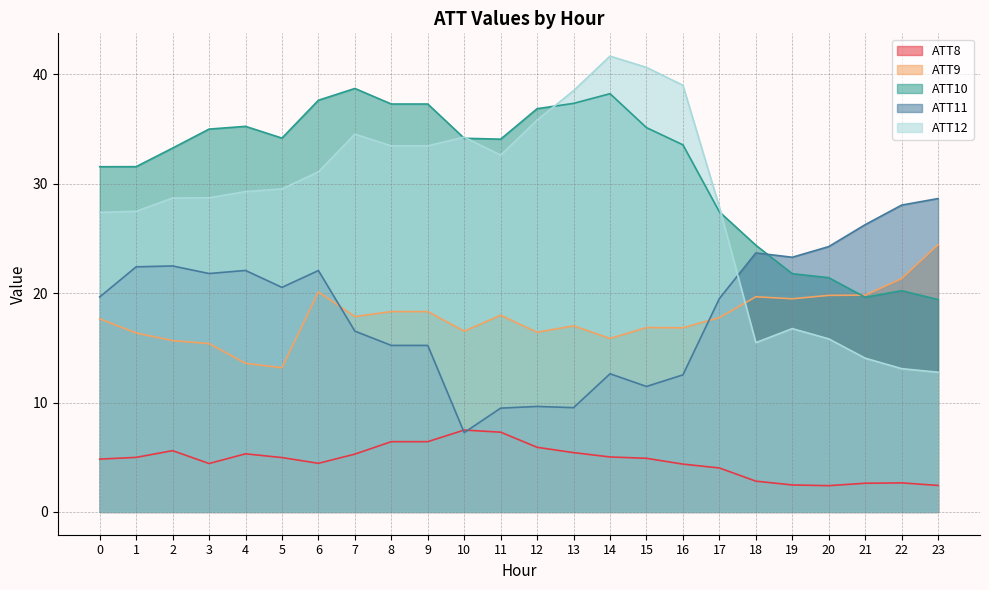

What is the value of the ATT11 point at the 18th from the left?

19.5